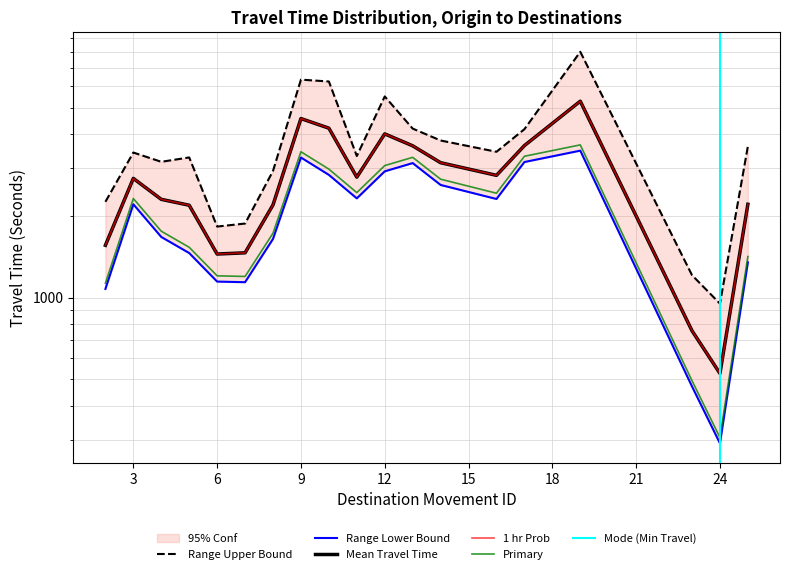

At which category does the chart reach its minimum across all series?

24